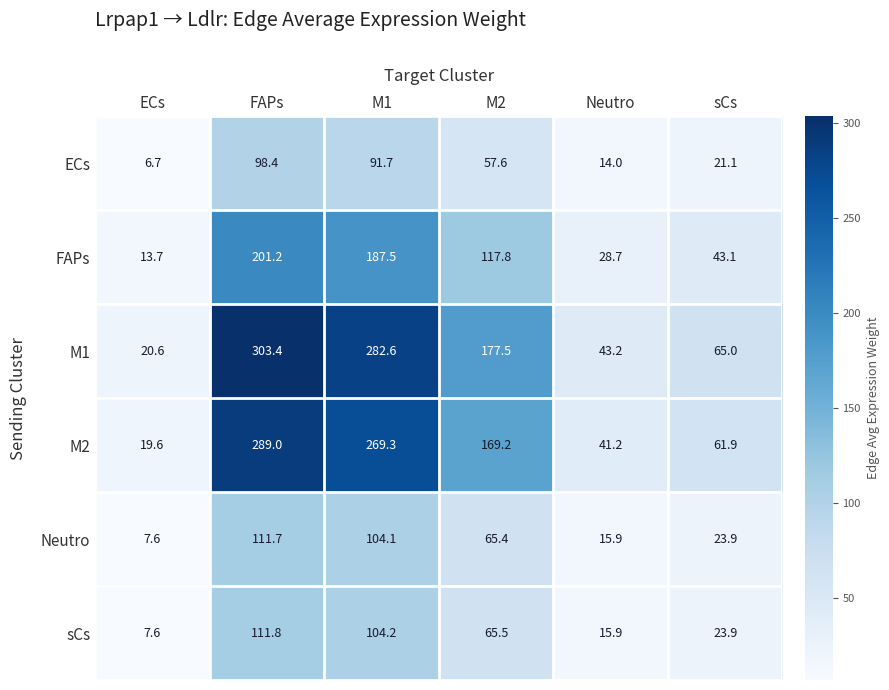

Is it true that sCs equals 10.5 at Neutro?

False